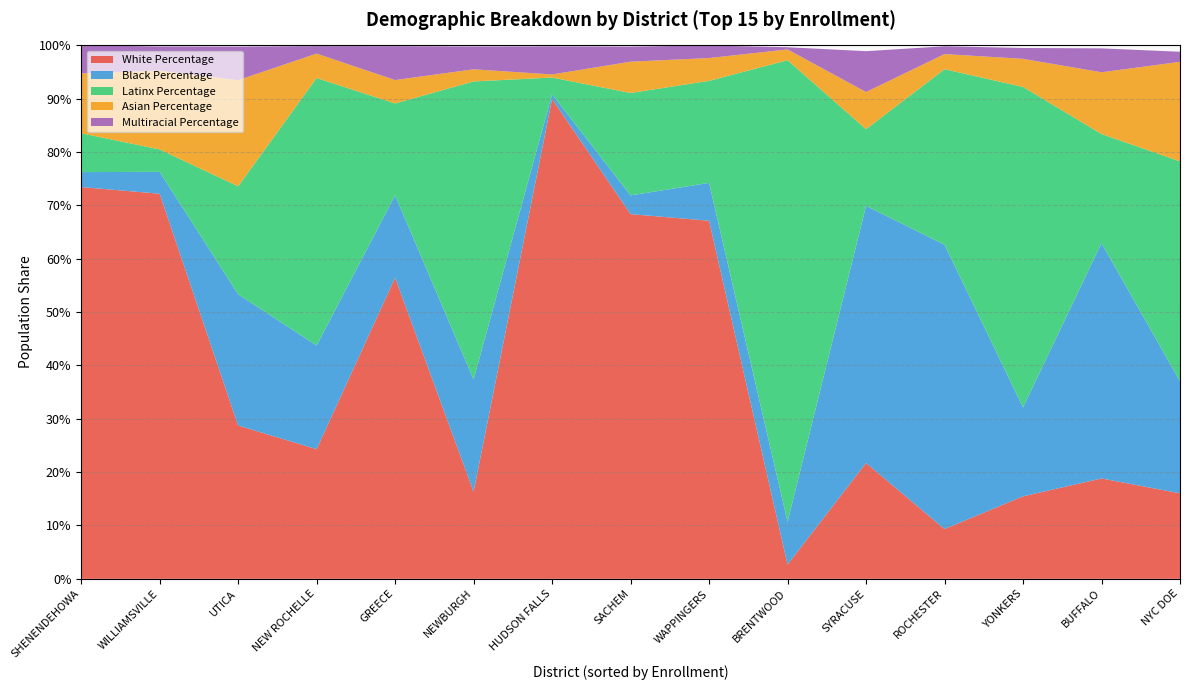

Reading left to right, transcribe all the data shown in this chart.

White Percentage: NYC DOE=0.2	BUFFALO=0.2	YONKERS=0.2	ROCHESTER=0.1	SYRACUSE=0.2	BRENTWOOD=0.0	WAPPINGERS=0.7	SACHEM=0.7	HUDSON FALLS=0.9	NEWBURGH=0.2	GREECE=0.6	NEW ROCHELLE=0.2	UTICA=0.3	WILLIAMSVILLE=0.7	SHENENDEHOWA=0.7
Black Percentage: NYC DOE=0.2	BUFFALO=0.4	YONKERS=0.2	ROCHESTER=0.5	SYRACUSE=0.5	BRENTWOOD=0.1	WAPPINGERS=0.1	SACHEM=0.0	HUDSON FALLS=0.0	NEWBURGH=0.2	GREECE=0.2	NEW ROCHELLE=0.2	UTICA=0.2	WILLIAMSVILLE=0.0	SHENENDEHOWA=0.0
Latinx Percentage: NYC DOE=0.4	BUFFALO=0.2	YONKERS=0.6	ROCHESTER=0.3	SYRACUSE=0.1	BRENTWOOD=0.9	WAPPINGERS=0.2	SACHEM=0.2	HUDSON FALLS=0.0	NEWBURGH=0.6	GREECE=0.2	NEW ROCHELLE=0.5	UTICA=0.2	WILLIAMSVILLE=0.0	SHENENDEHOWA=0.1
Asian Percentage: NYC DOE=0.2	BUFFALO=0.1	YONKERS=0.1	ROCHESTER=0.0	SYRACUSE=0.1	BRENTWOOD=0.0	WAPPINGERS=0.0	SACHEM=0.1	HUDSON FALLS=0.0	NEWBURGH=0.0	GREECE=0.0	NEW ROCHELLE=0.0	UTICA=0.2	WILLIAMSVILLE=0.1	SHENENDEHOWA=0.1
Multiracial Percentage: NYC DOE=0.0	BUFFALO=0.0	YONKERS=0.0	ROCHESTER=0.0	SYRACUSE=0.1	BRENTWOOD=0.0	WAPPINGERS=0.0	SACHEM=0.0	HUDSON FALLS=0.1	NEWBURGH=0.0	GREECE=0.1	NEW ROCHELLE=0.0	UTICA=0.1	WILLIAMSVILLE=0.0	SHENENDEHOWA=0.1